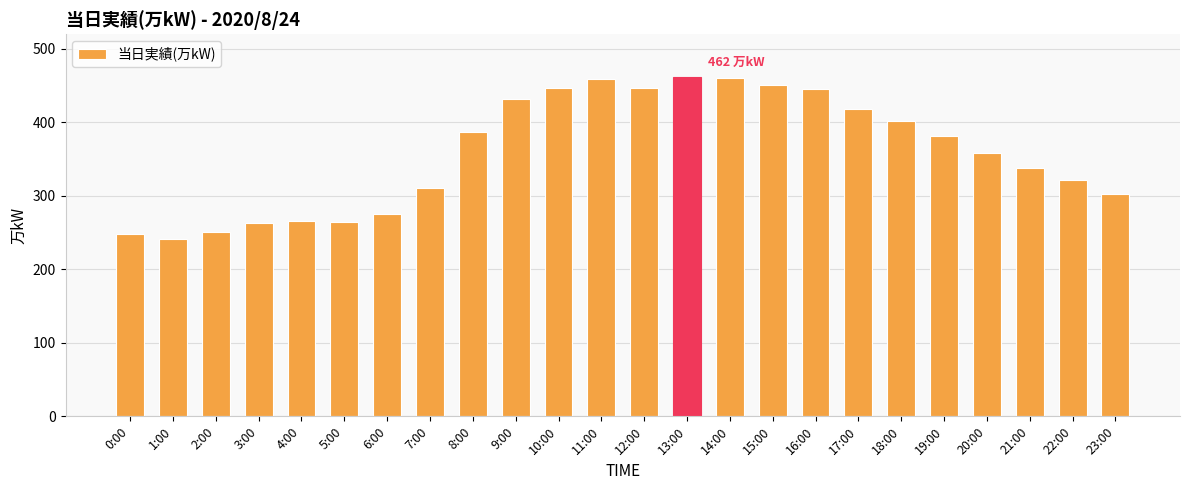

What is the maximum value shown in the chart?

462